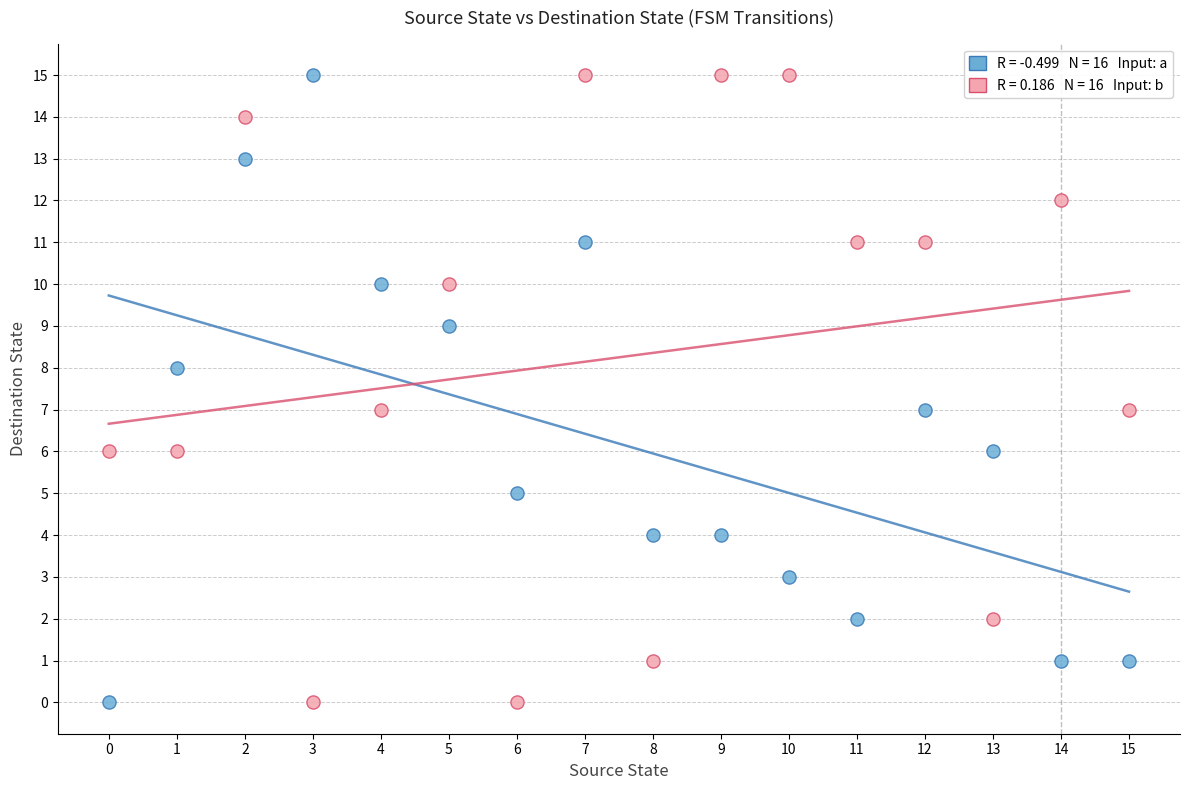

Across all data points, what is the range of Y values (max minus min)?

15